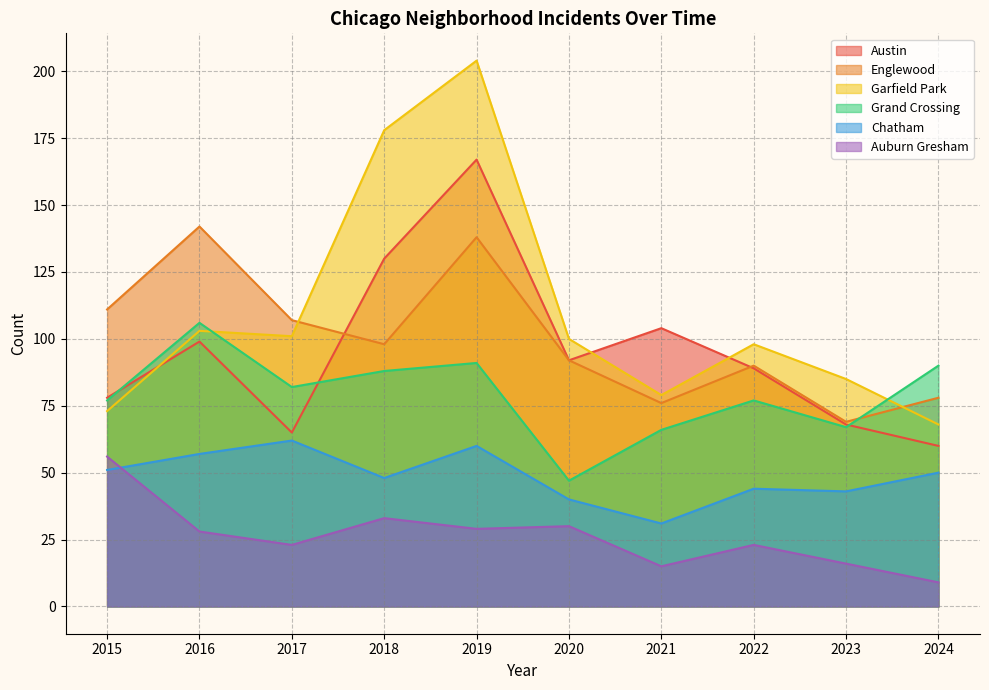

Where is the first local maximum for Grand Crossing?

2016